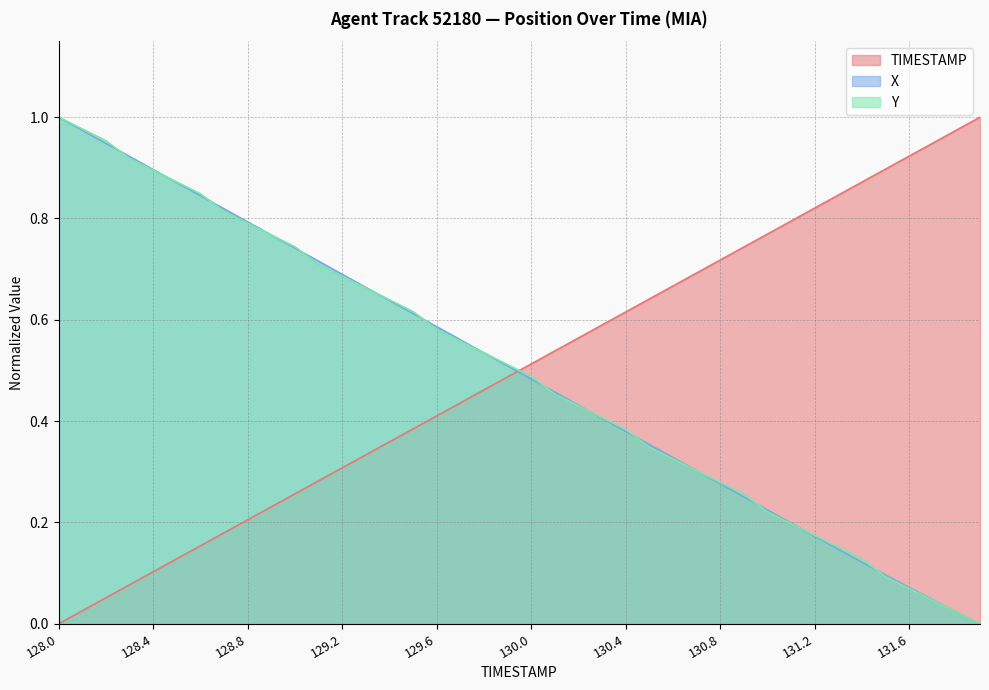

The TIMESTAMP series shows 0.2 at 128.9. True or false?

True